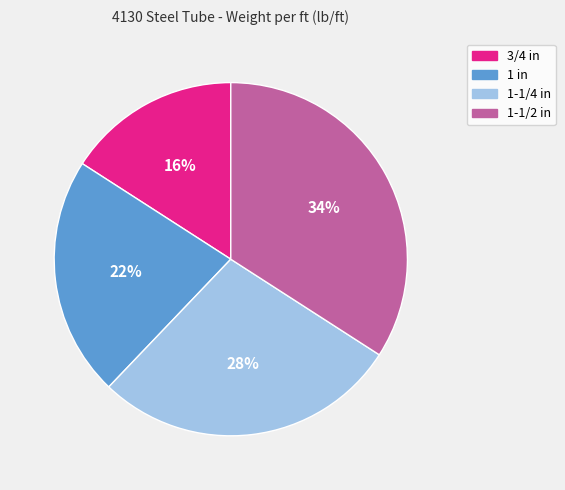

How many segments does this pie chart have?

4